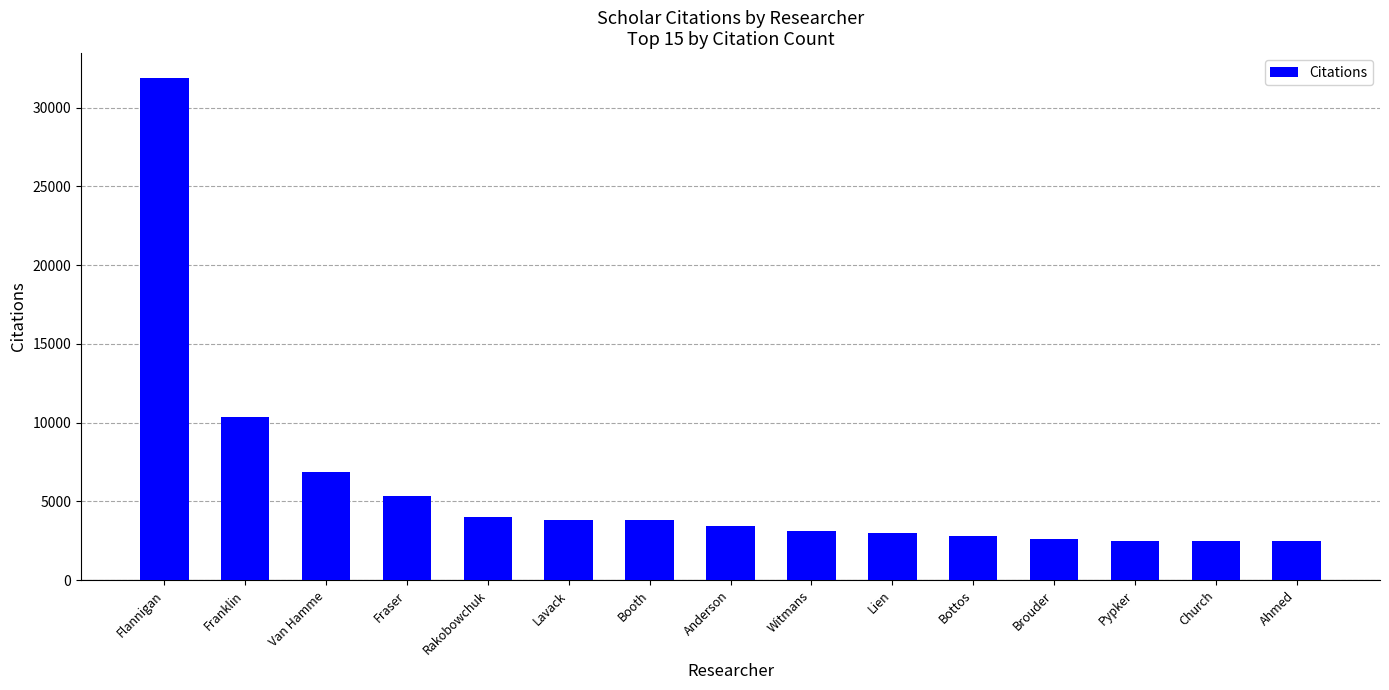

Are the bars grouped side by side (vs. stacked)?

No